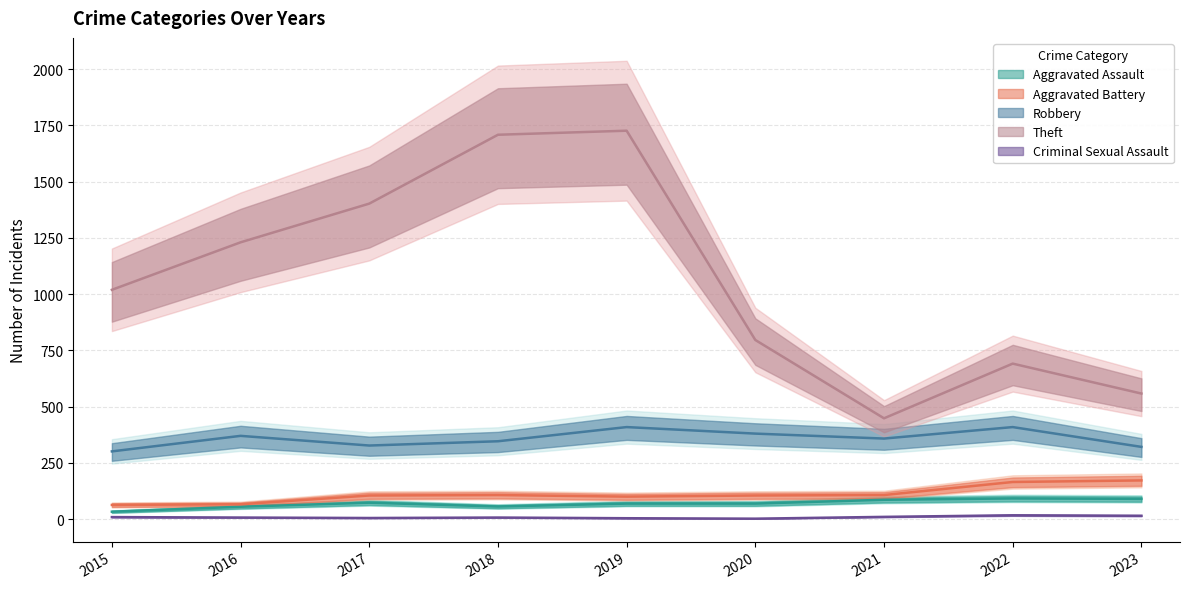

List the labels in order of Criminal Sexual Assault value, largest first.

2022, 2023, 2021, 2015, 2016, 2018, 2017, 2019, 2020